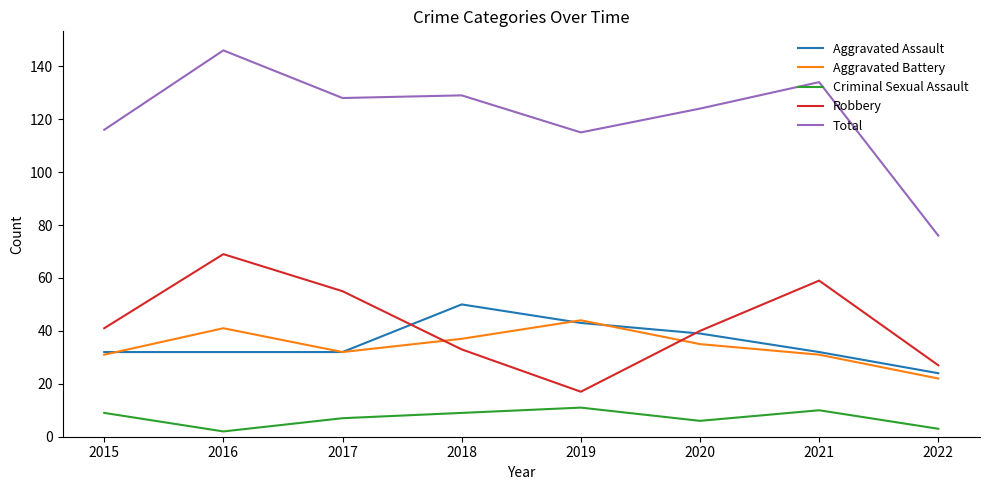

The Robbery series shows 27 at 2022. True or false?

True